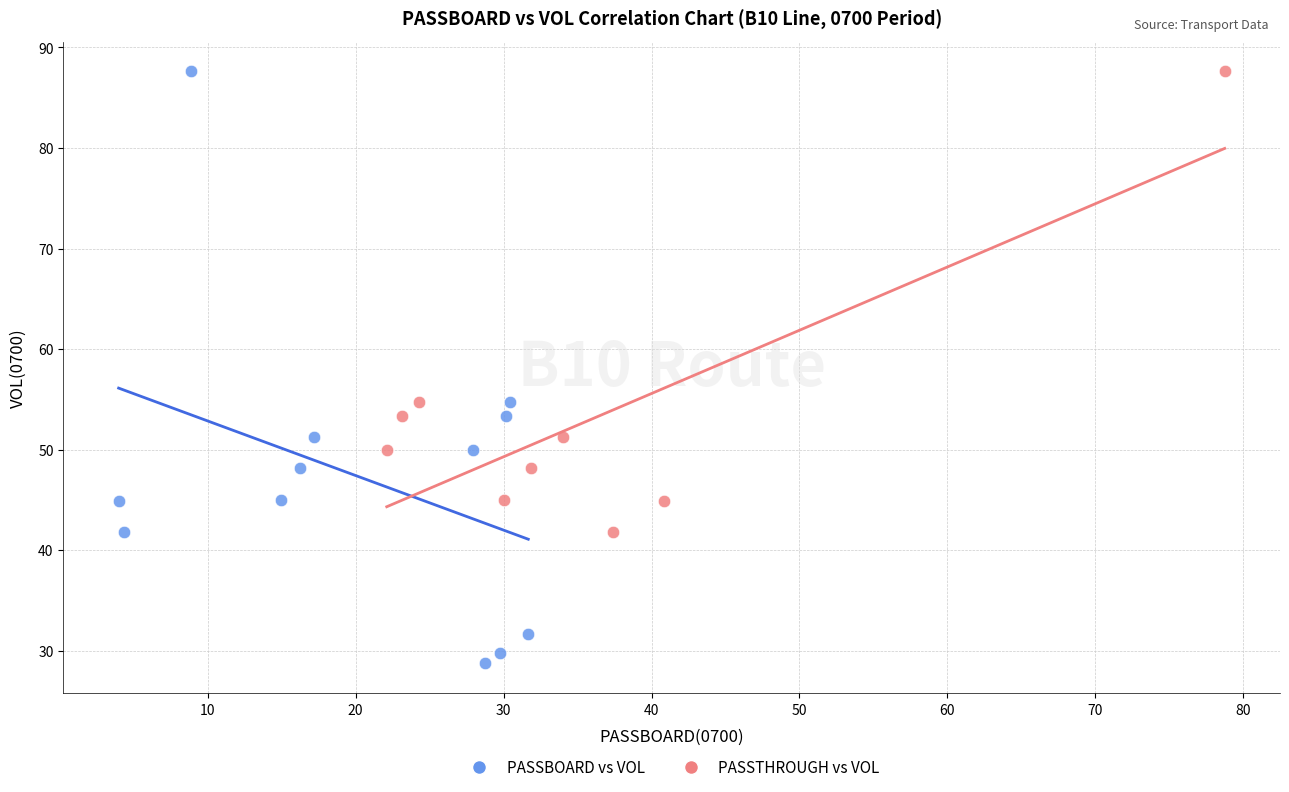

Which series has the widest spread of Y values?

PASSBOARD vs VOL